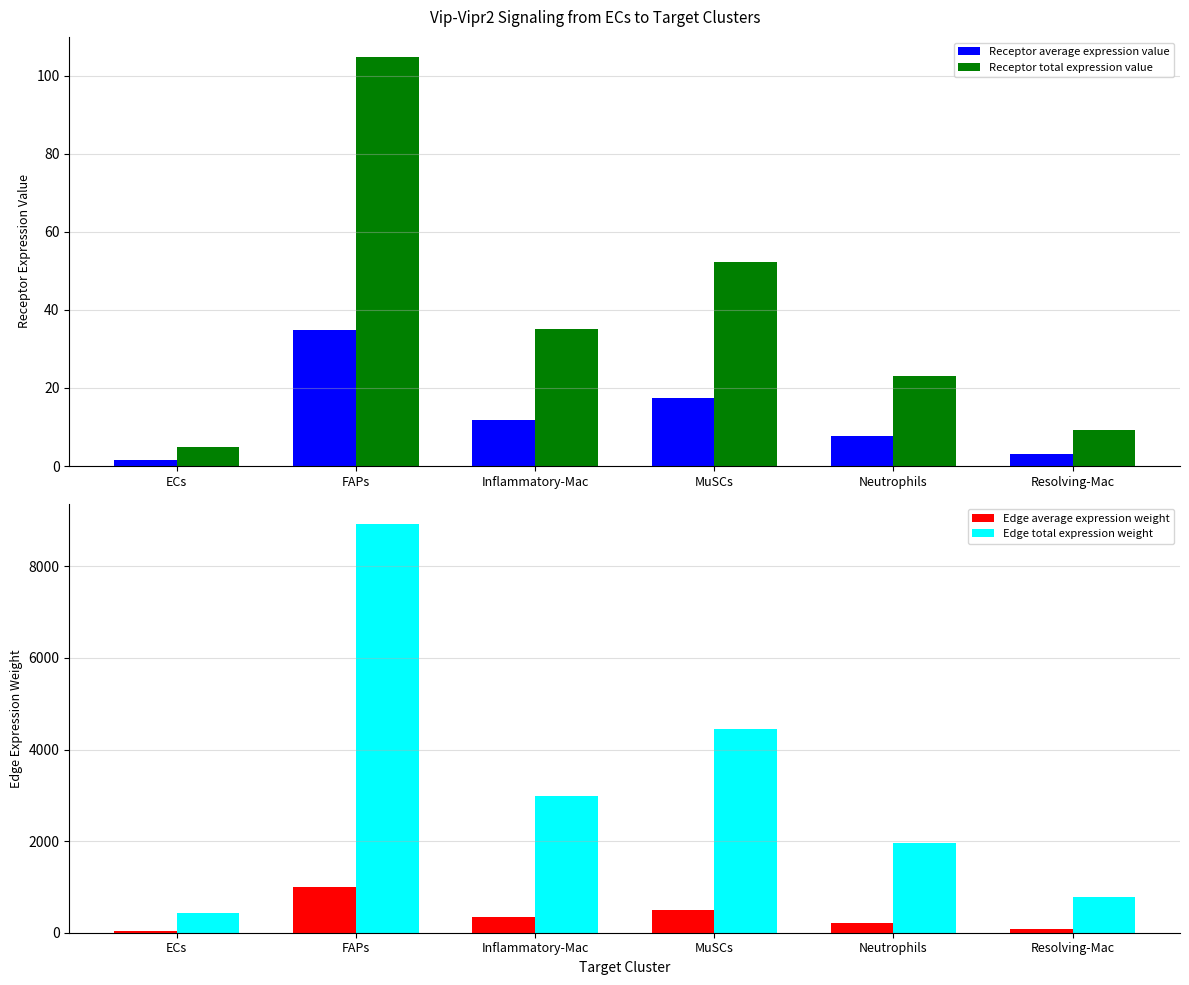

Between Neutrophils and FAPs, which is larger?

FAPs